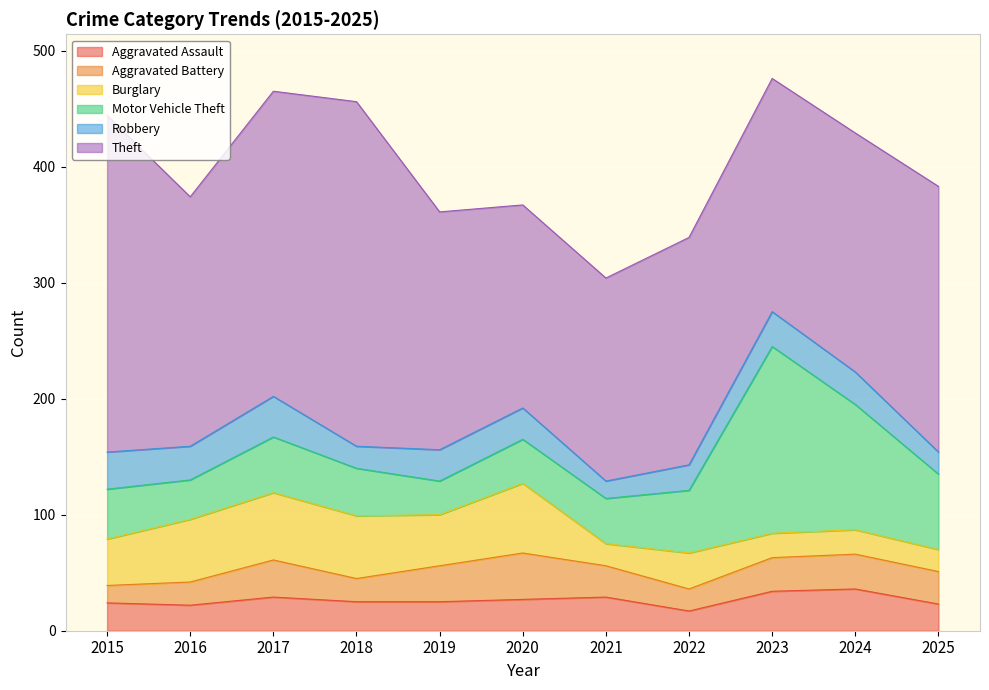

Does the chart display data point markers on the line(s)?

No